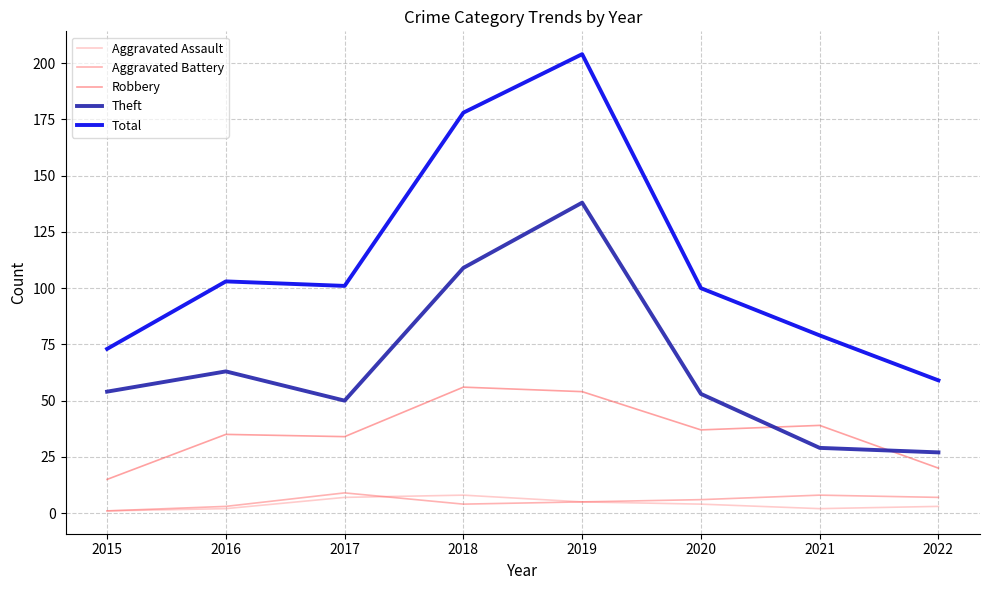

Is this an area chart (filled region under the line)?

No